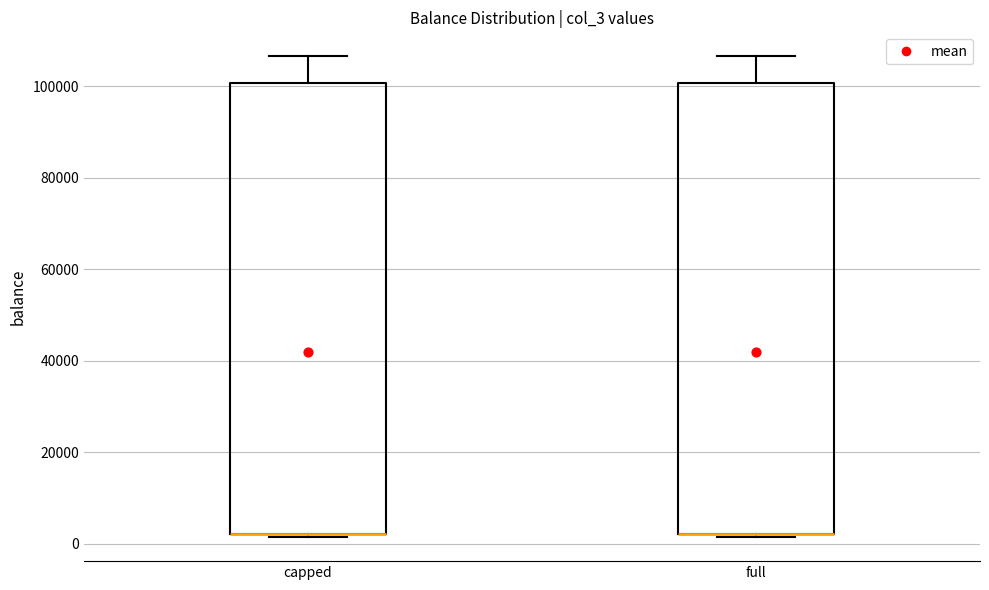

Reading left to right, read every box against the y-axis: the position of its median line, the range the box covers, and the ends of its whiskers. The values are not printed on the chart, so give them approximately, as read against the axis.

capped: median 2000 (drawn on the box's lower edge), box 2000 to 100000, whiskers 2000 (just below the box's lower edge) to 106000
full: median 2000 (drawn on the box's lower edge), box 2000 to 100000, whiskers 2000 (just below the box's lower edge) to 106000